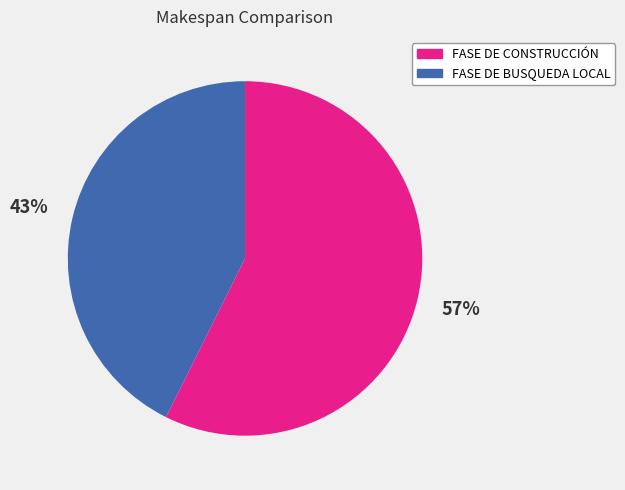

Combined, do FASE DE CONSTRUCCIÓN and FASE DE BUSQUEDA LOCAL account for over 50%?

Yes